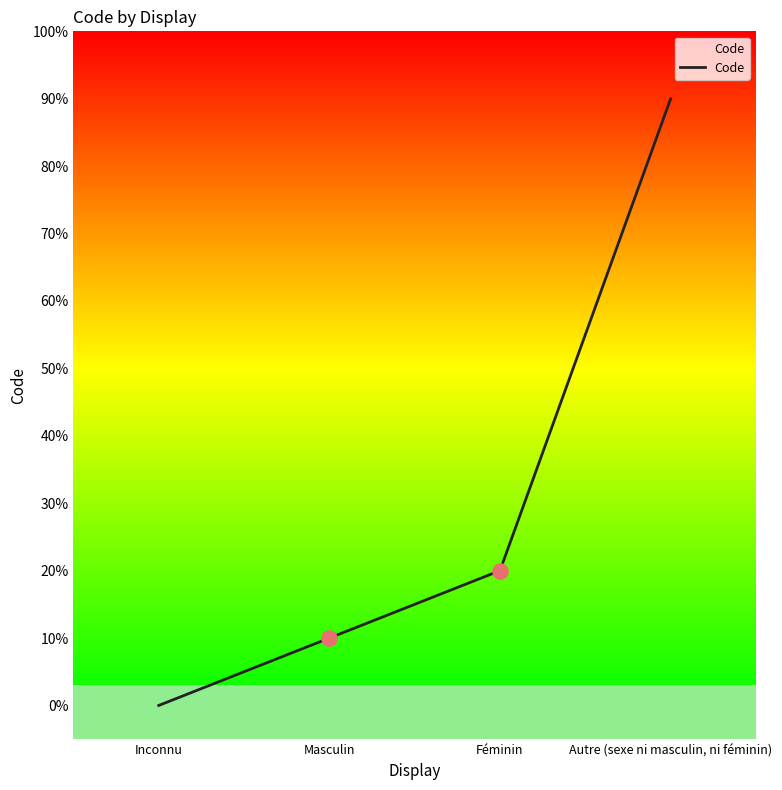

Which has a higher value, Autre (sexe ni masculin, ni féminin) or Inconnu?

Autre (sexe ni masculin, ni féminin)